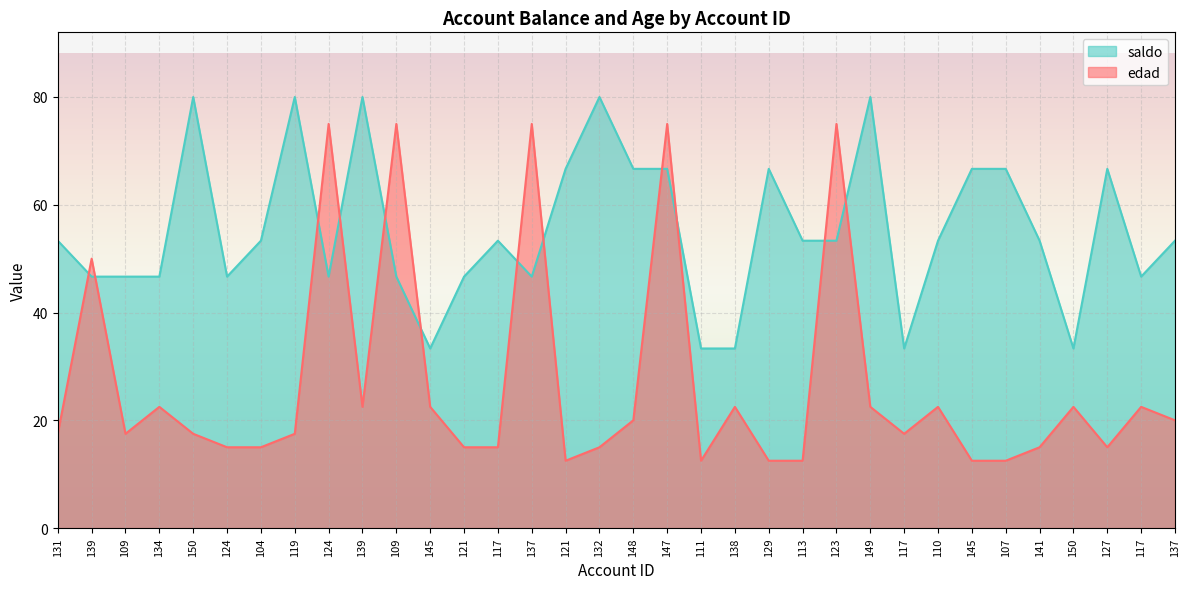

How many lines are shown in the chart?

2